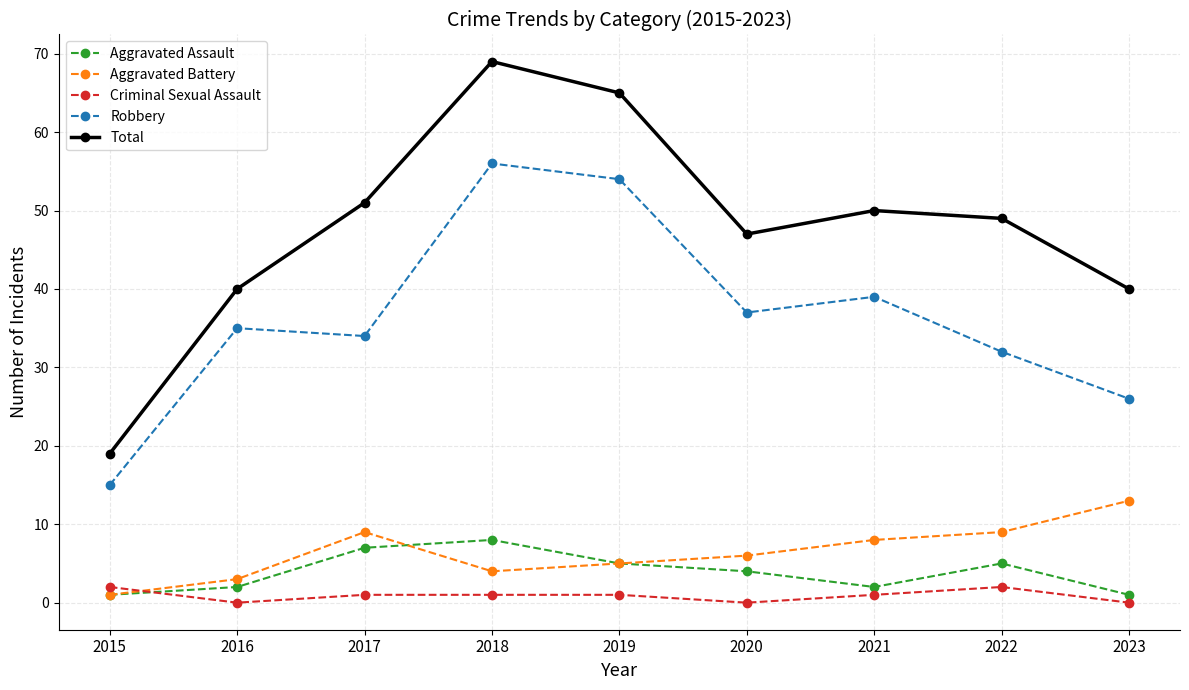

Read the Robbery value at 2022.

32